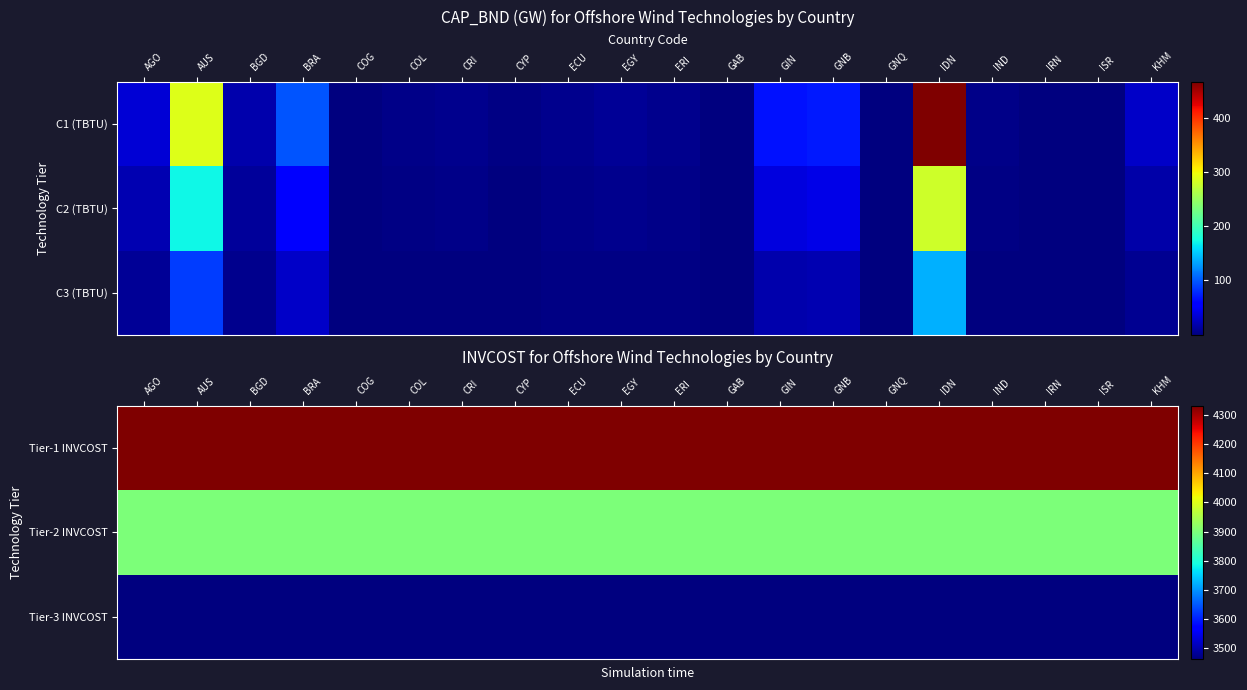

Rank the series by their average value, from lowest to highest.

Tier-3 INVCOST, Tier-2 INVCOST, Tier-1 INVCOST